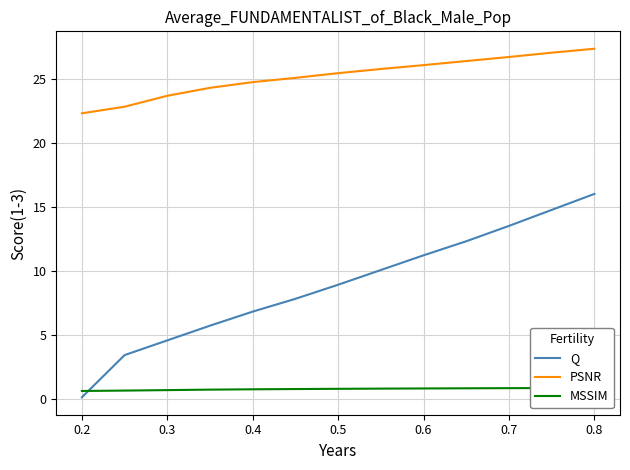

What is the minimum value for PSNR?

22.3